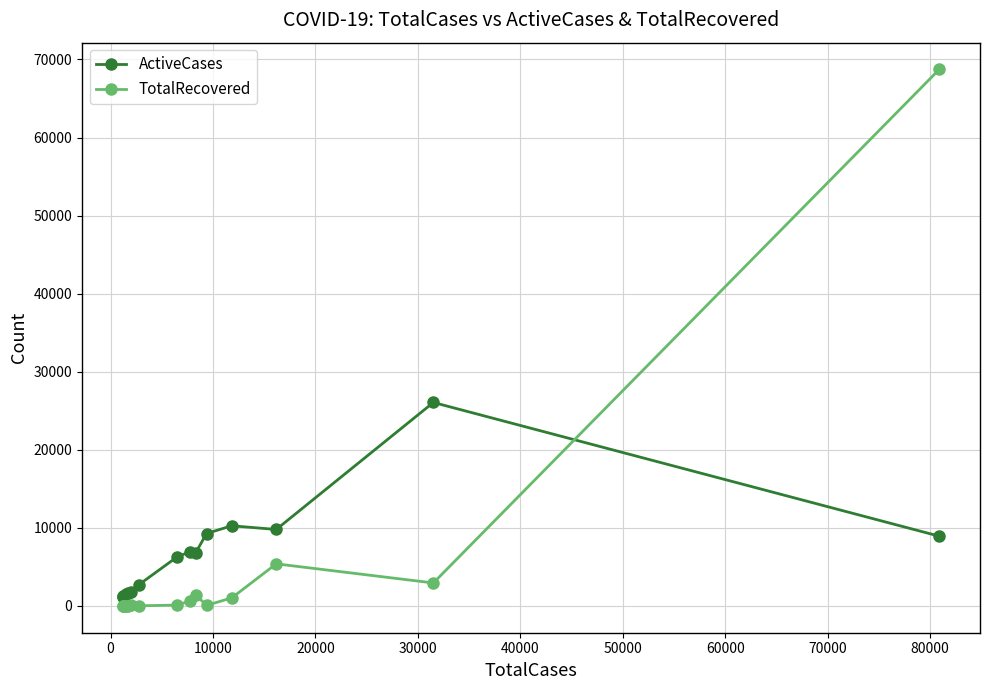

How many values in the TotalRecovered series are below 67?

7